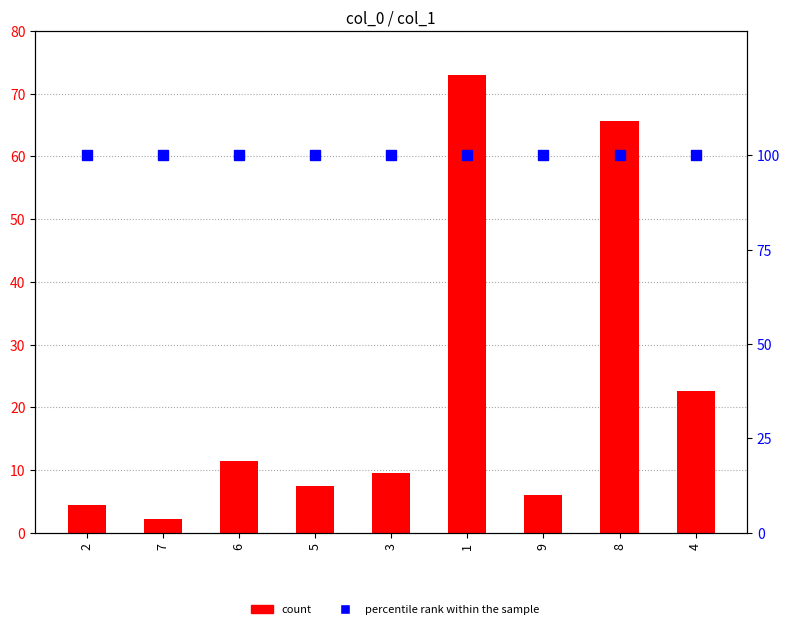

What is the spread (max minus min) of values at 5?

92.5